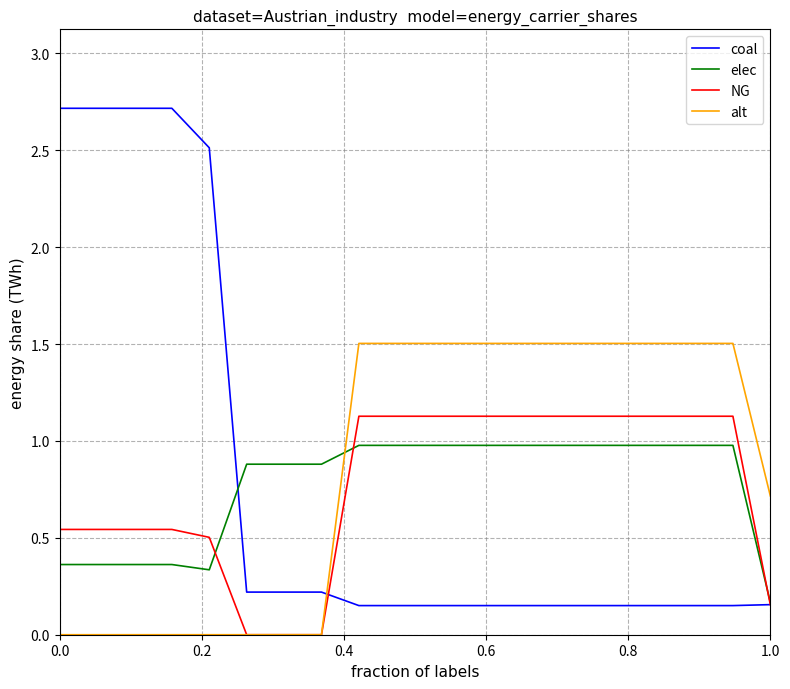

Which series has the widest spread of values?

coal